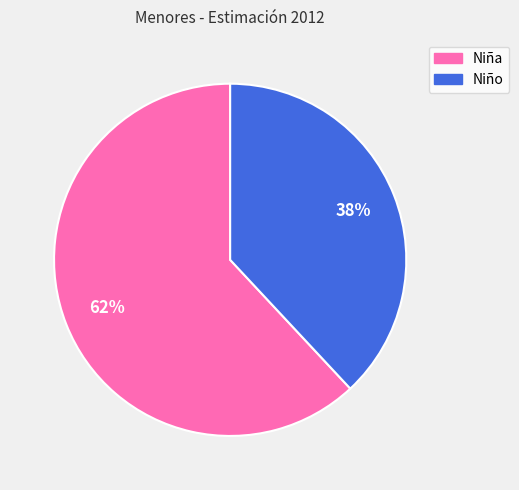

To the nearest percent, what portion does Niña represent?

62%